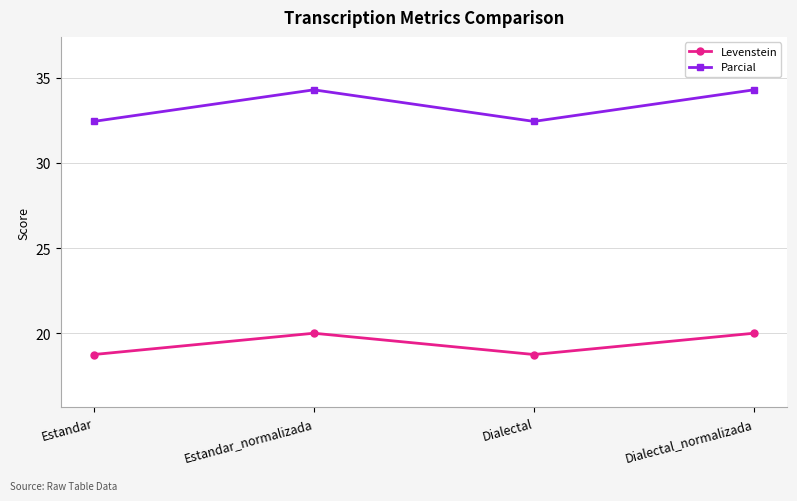

True or false: Levenstein and Parcial intersect in this chart.

False